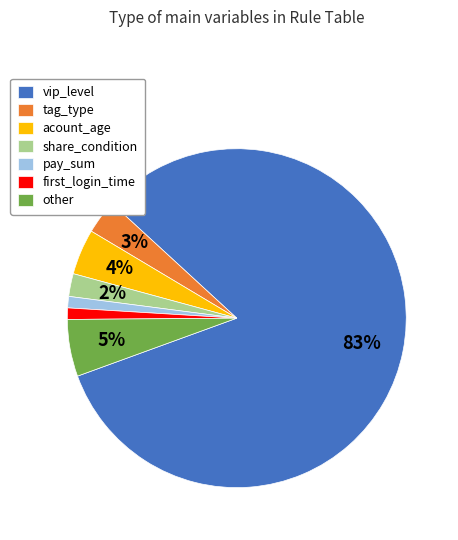

Do acount_age and vip_level together represent more than half of the pie?

Yes